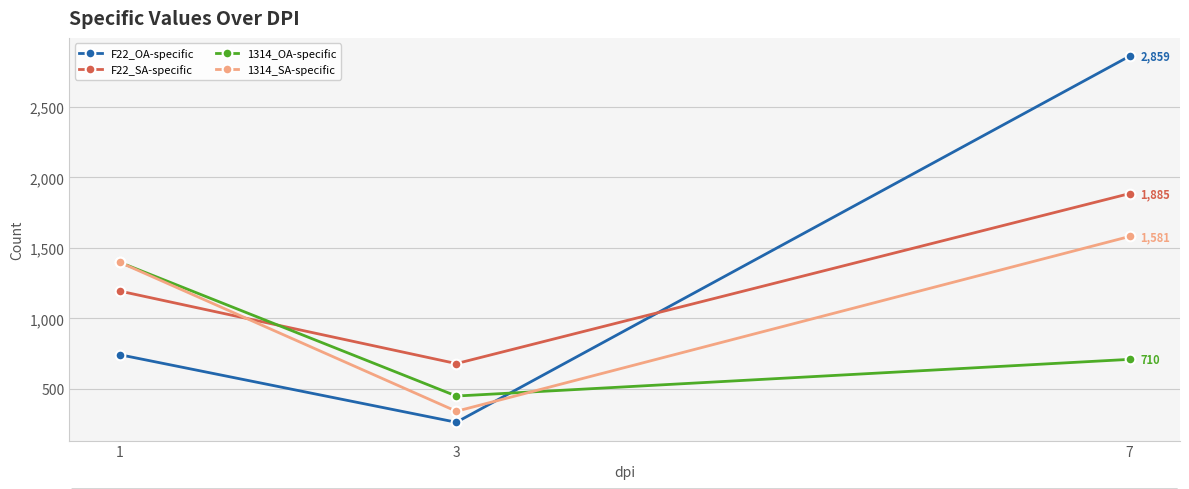

What is the difference between the second highest and minimum values in the F22_OA-specific series?

479